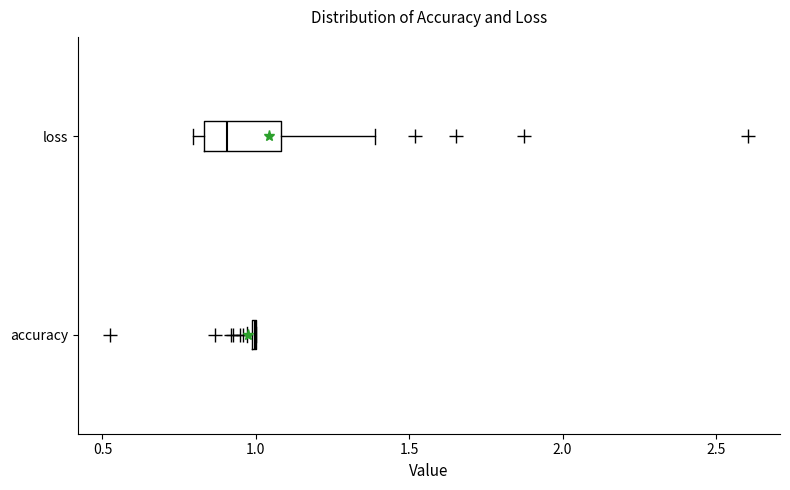

Reading bottom to top, transcribe this box plot: for each box, give where its median line is, the range the box spans, and where its two whiskers end, as read against the x-axis. The values are not printed on the chart, so give them approximately, as read against the axis.

accuracy: box collapsed to a line at 1.00, whiskers 0.95 to 1.00
loss: median 0.90, box 0.85 to 1.10, whiskers 0.80 to 1.40